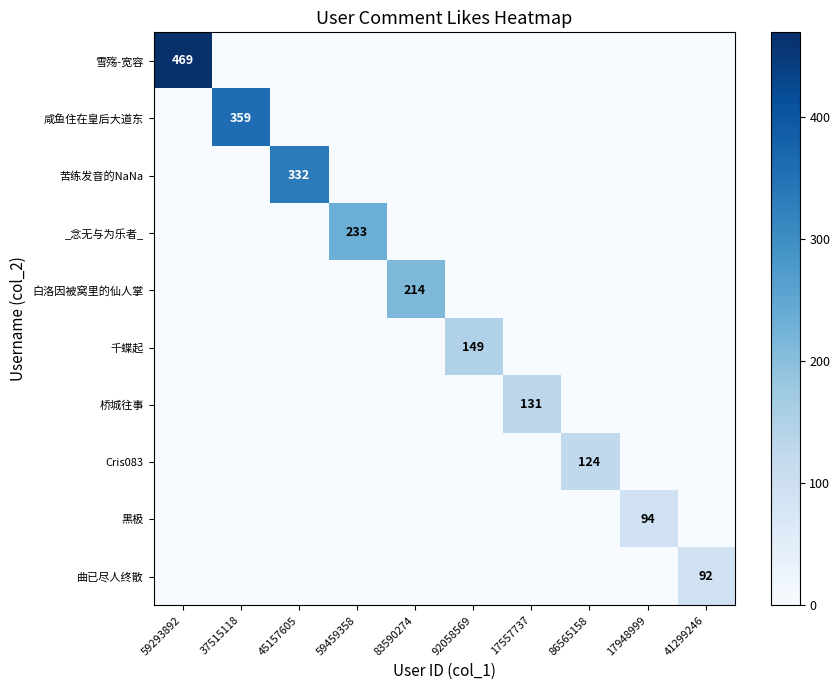

At 83590274, list the series in order from largest to smallest.

白洛因被窝里的仙人掌, 雪殇-宽容, 咸鱼住在皇后大道东, 苦练发音的NaNa, _念无与为乐者_, 千蝶起, 桥城往事, Cris083, 黑极, 曲已尽人终散